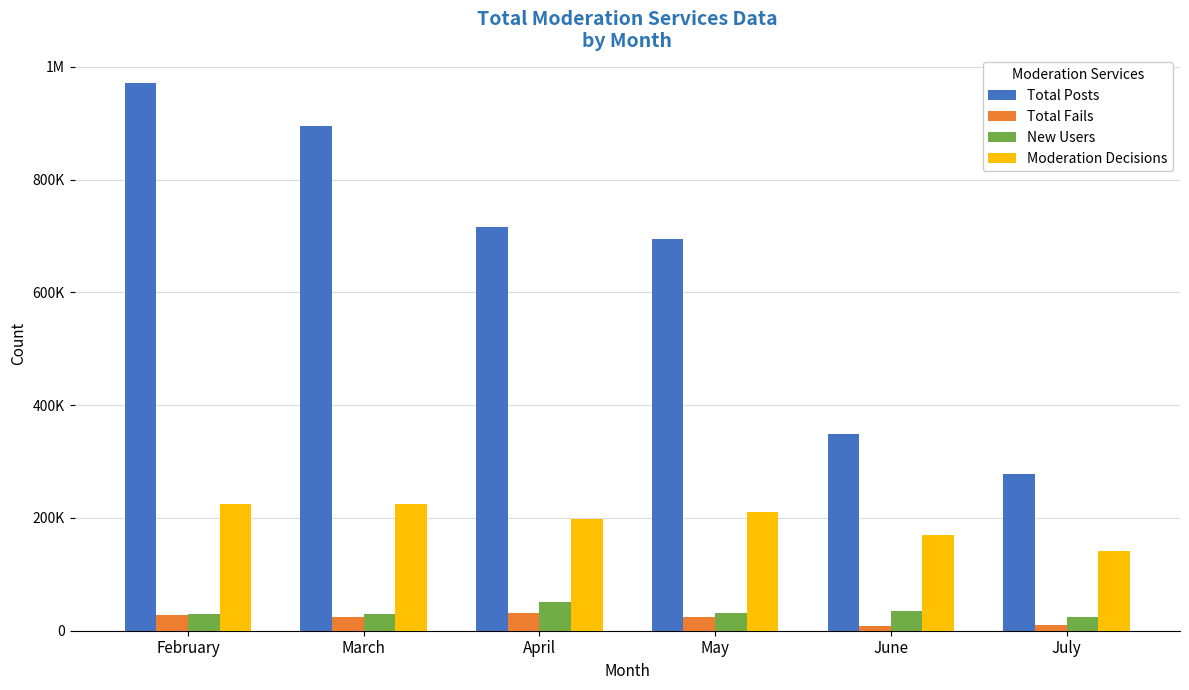

The value of New Users at March is 15921. True or false?

False